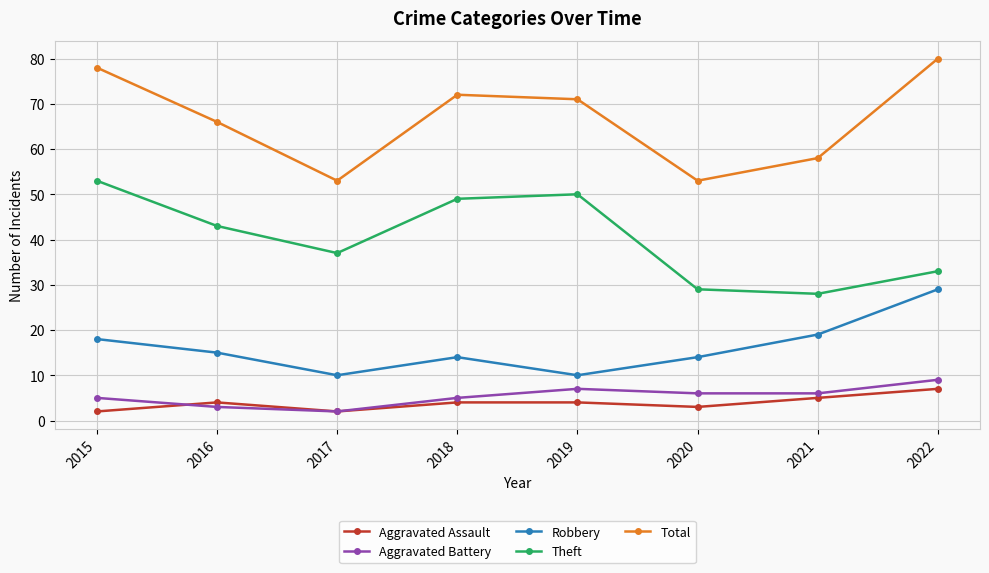

True or false: Aggravated Assault and Robbery cross at least once.

False